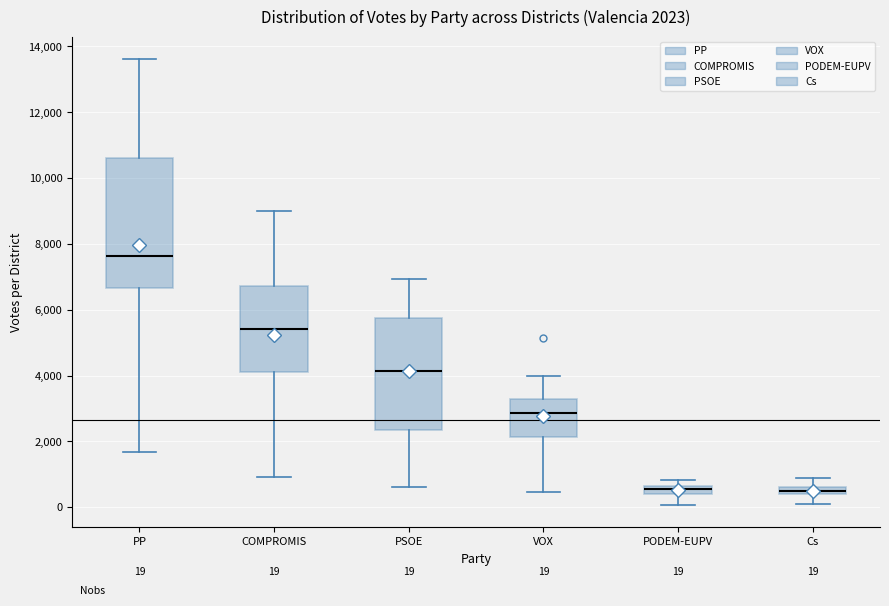

Comparing the boxes themselves (not the whiskers), which one is the tallest?

PP